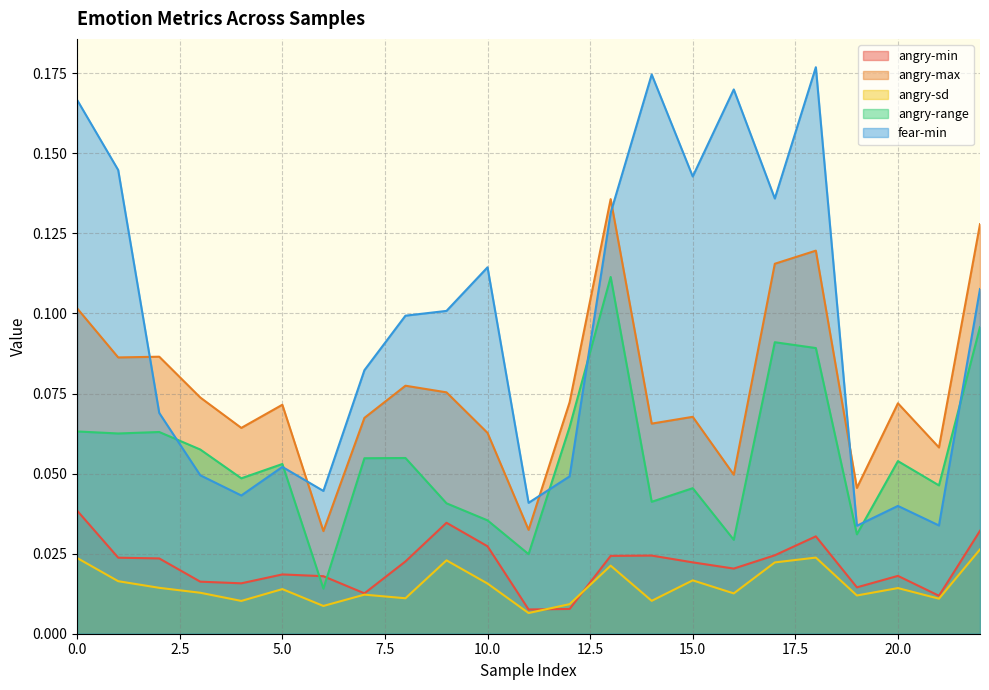

Does the chart display data point markers on the line(s)?

No